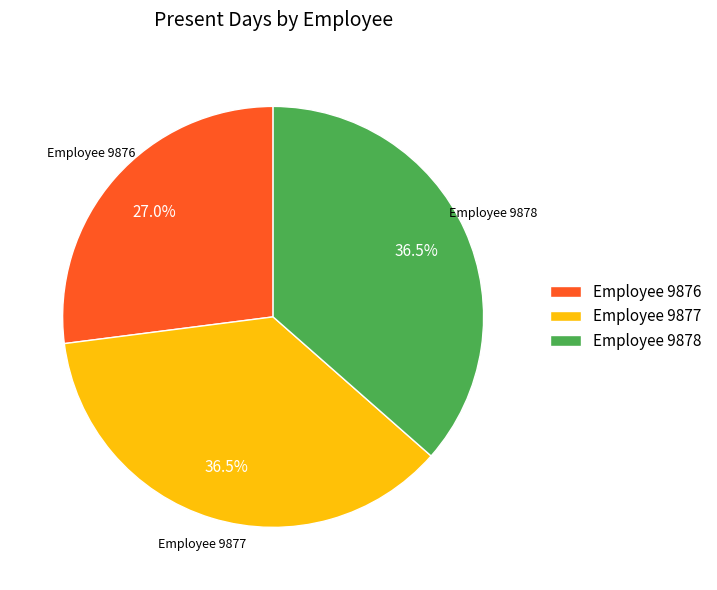

Between Employee 9878 and Employee 9876, which is larger?

Employee 9878